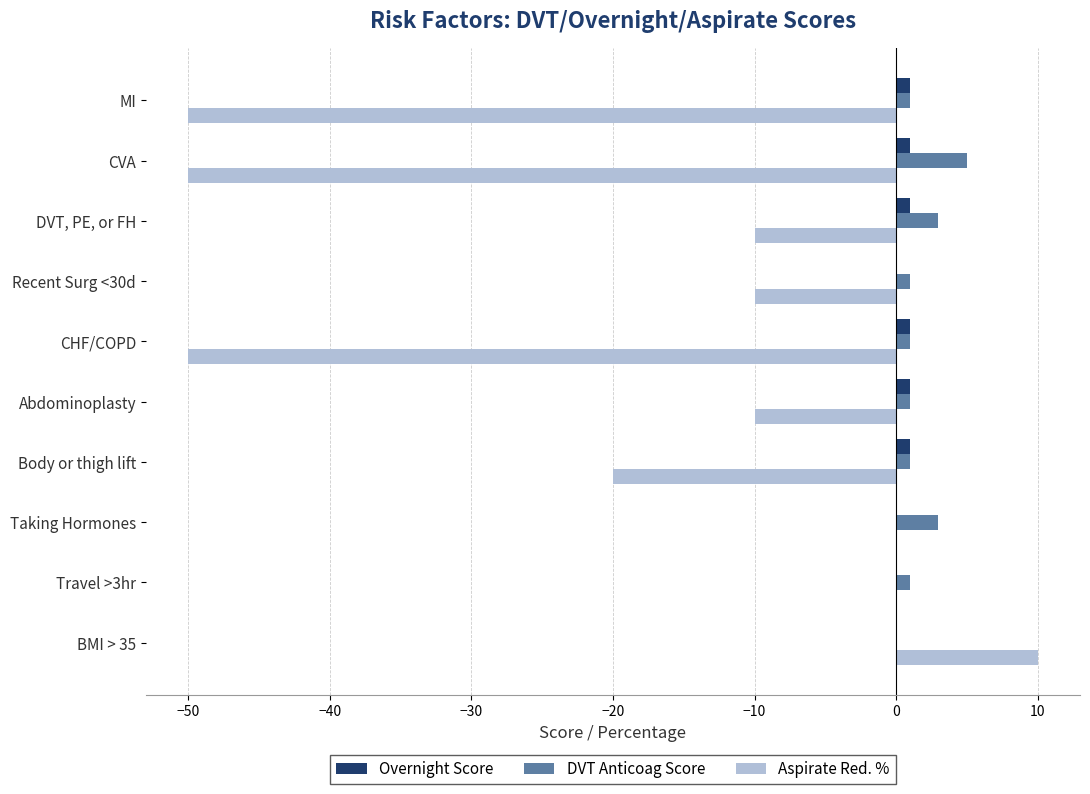

At which category is the sum across all series the highest?

BMI > 35